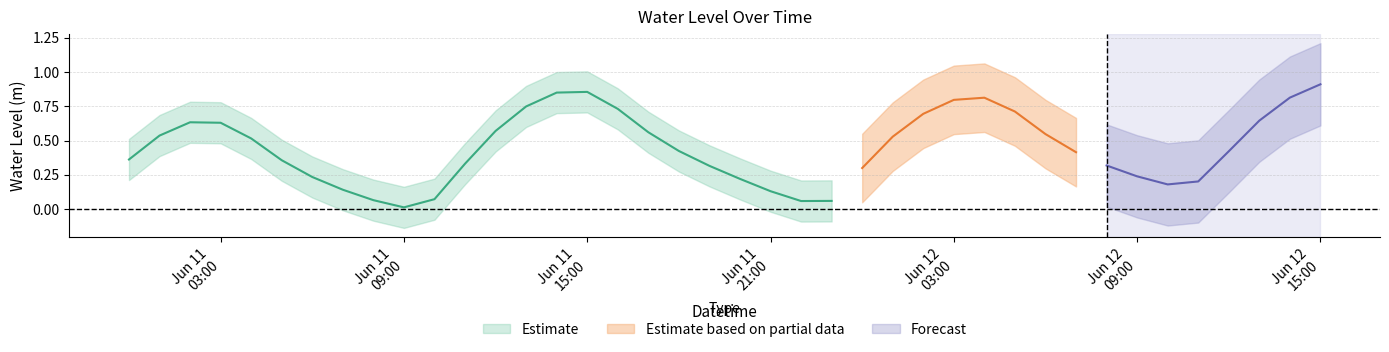

What is the label of the 32nd point from the right?

2023-06-11 08:00:00